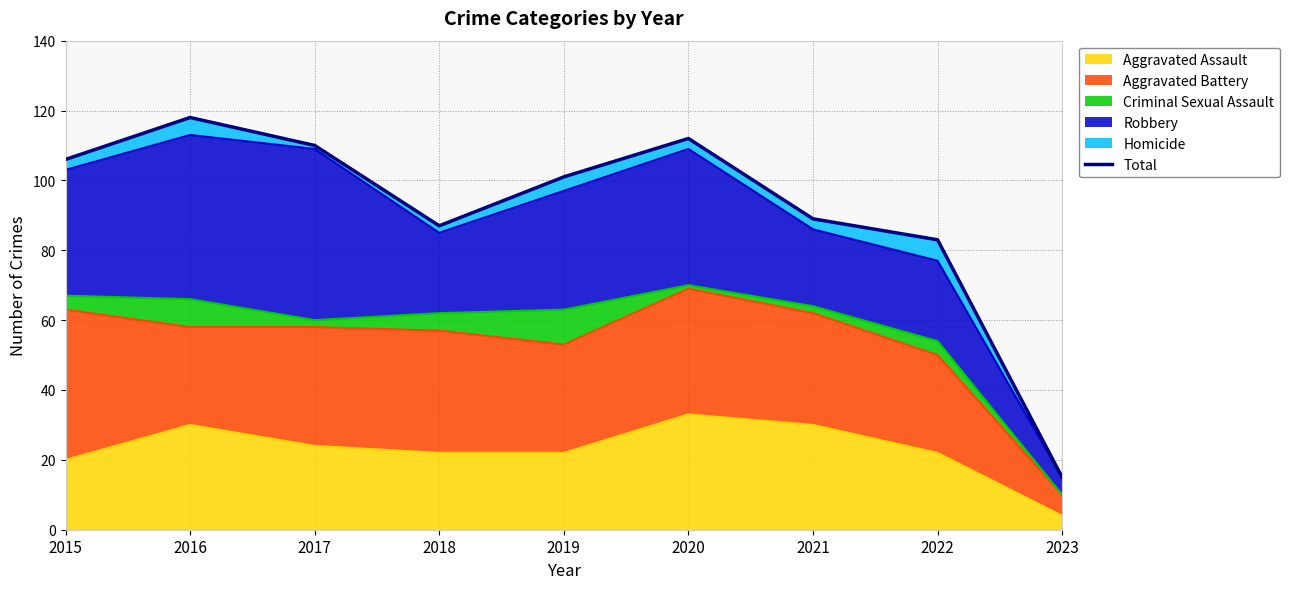

Is it true that the value at 2023 is 26?

False